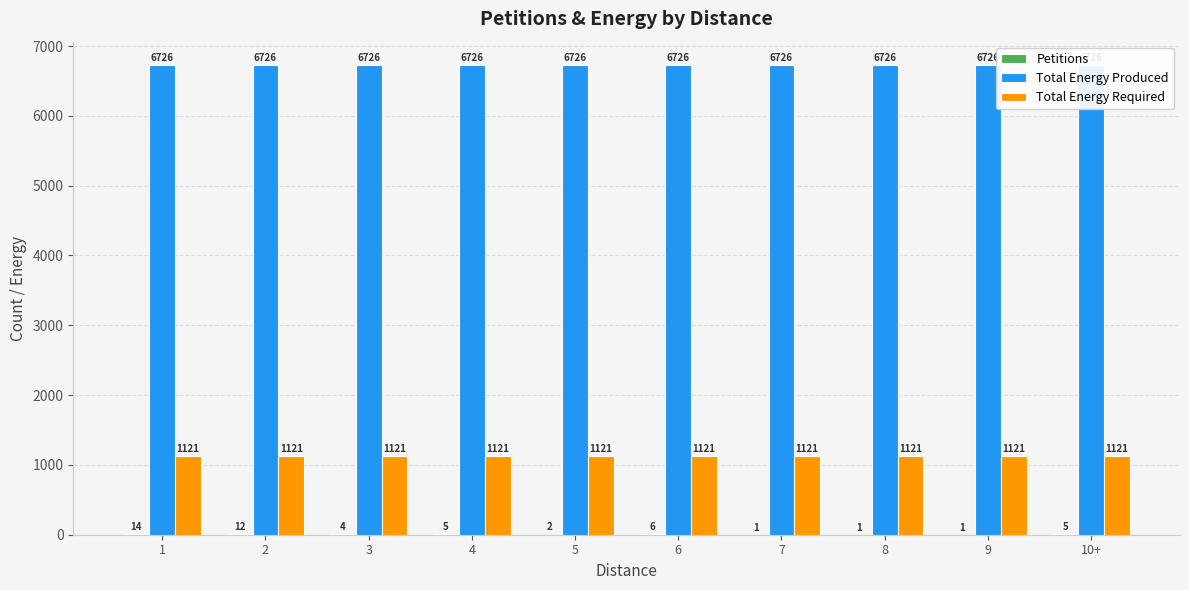

What is the label of the 3rd bar from the left?

3